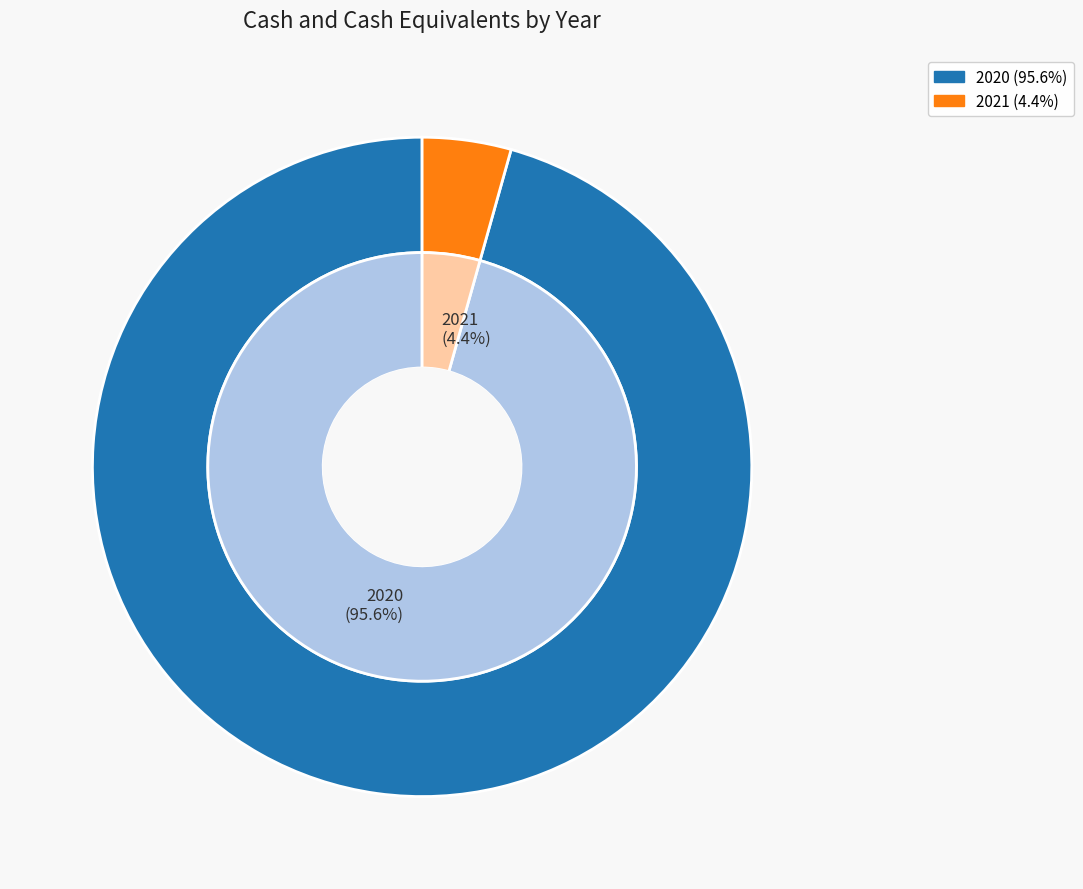

Which slice is the smallest?

2021